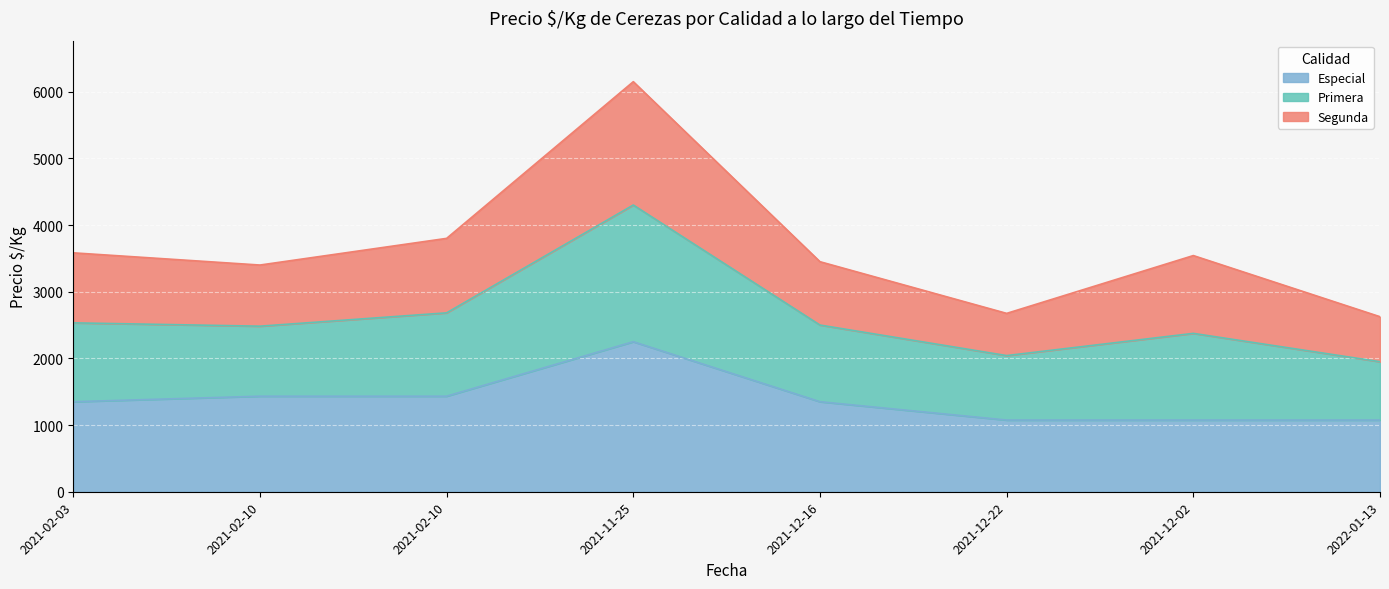

At which label is Especial closest to 1662?

2021-02-10